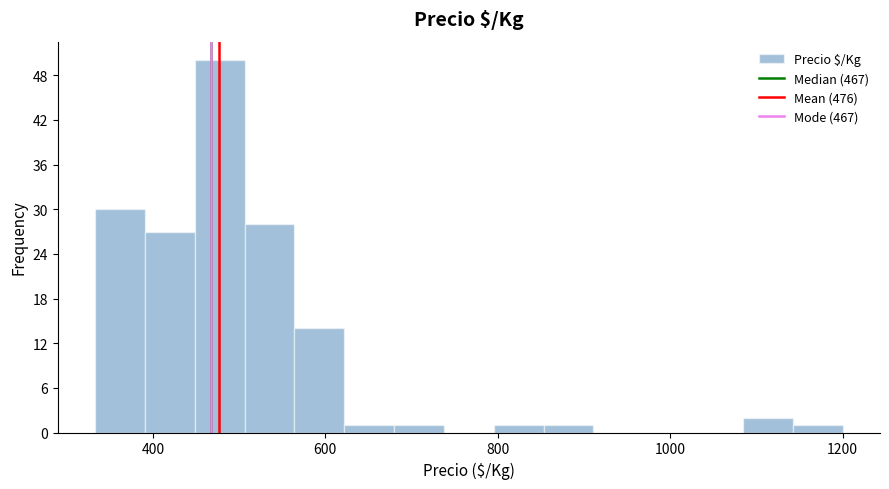

Read against the x-axis, roughly where is the centre of the tallest bar?

480